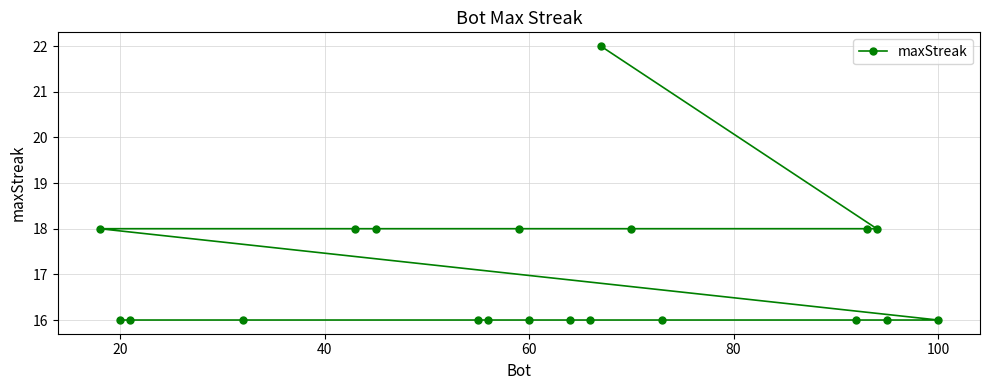

What is the difference between the maximum and minimum values?

6